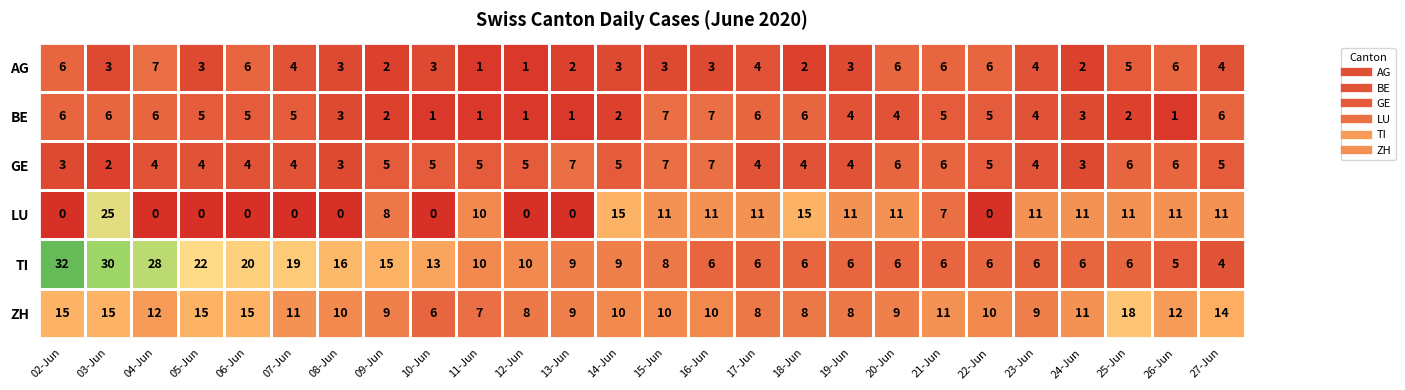

How many BE values are between 2 and 6?

19